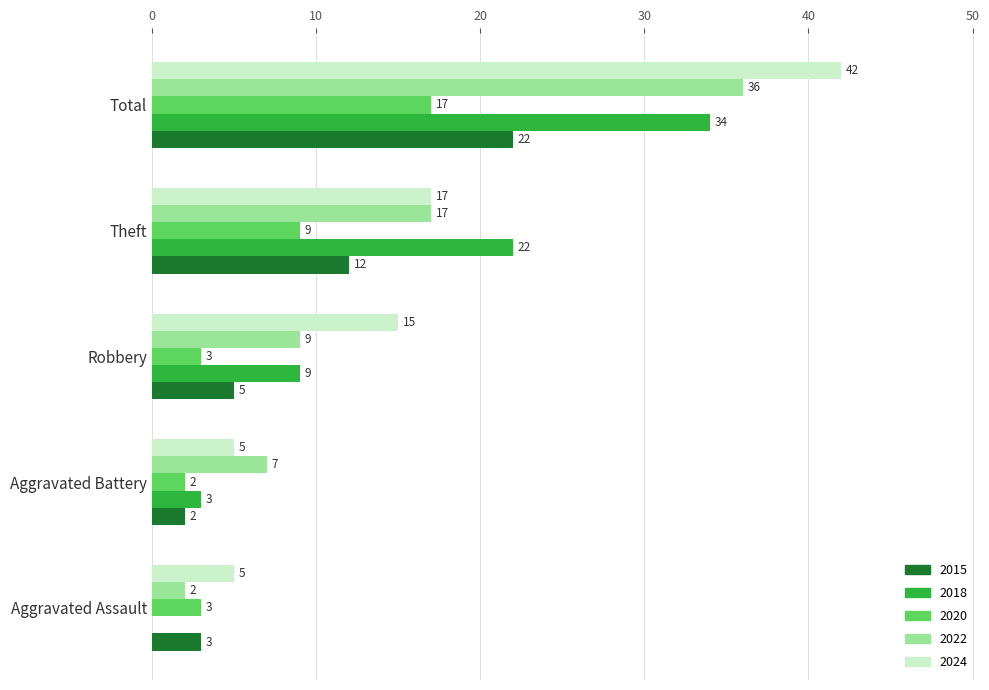

What is the sum of all 2024 values?

84